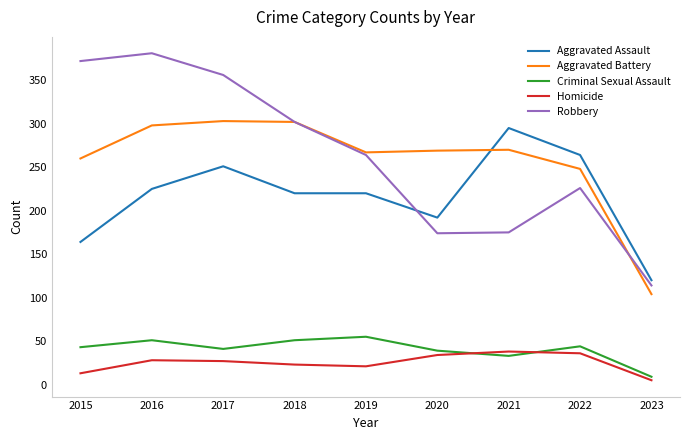

At 2023, list the series in order from largest to smallest.

Aggravated Assault, Robbery, Aggravated Battery, Criminal Sexual Assault, Homicide